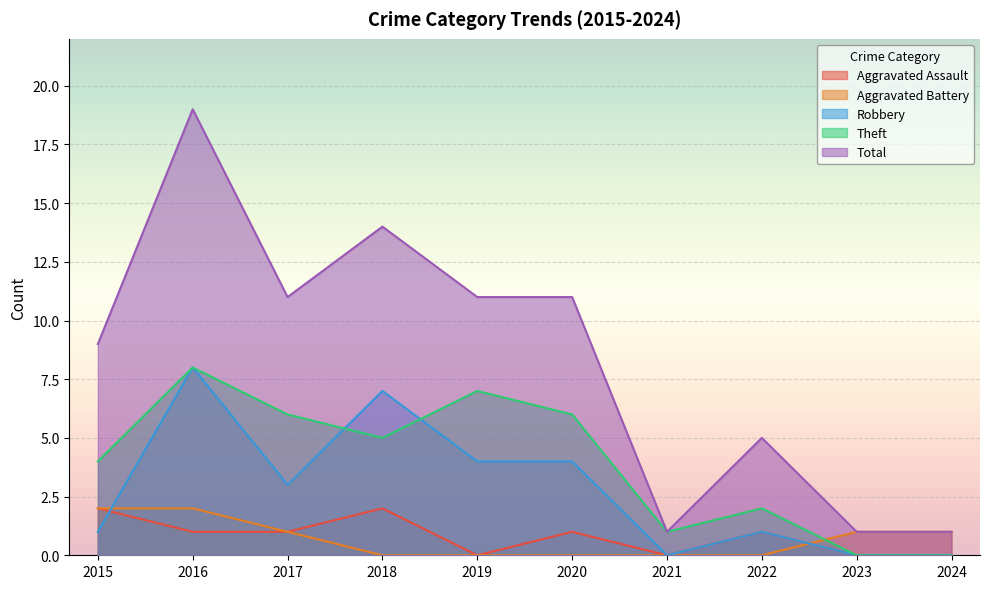

What is the average value of the Robbery series?

3